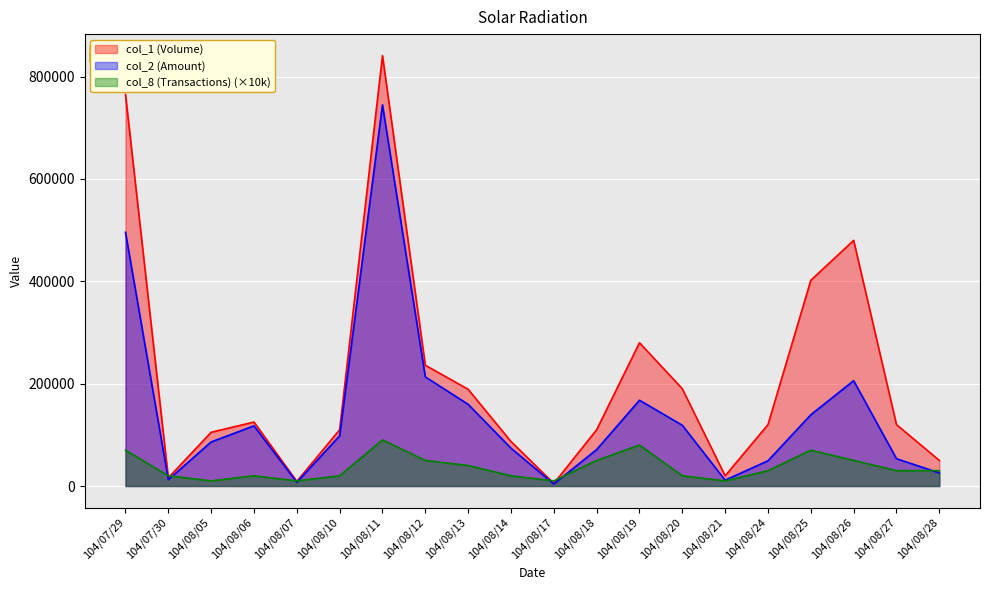

The value of col_1 (Volume) at 104/08/14 is 115213. True or false?

False